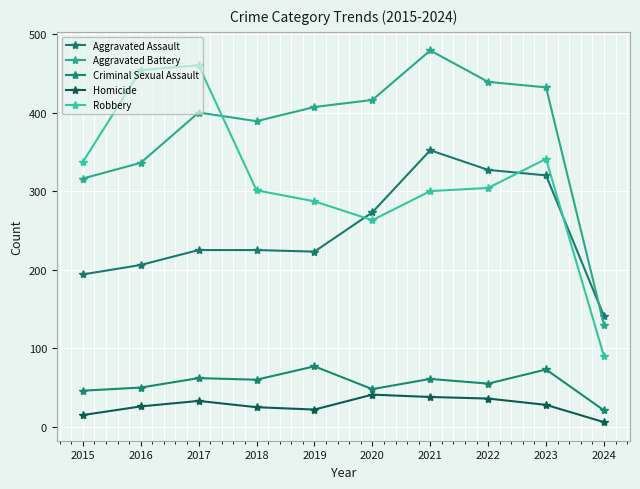

What is the minimum value shown in the chart?

6